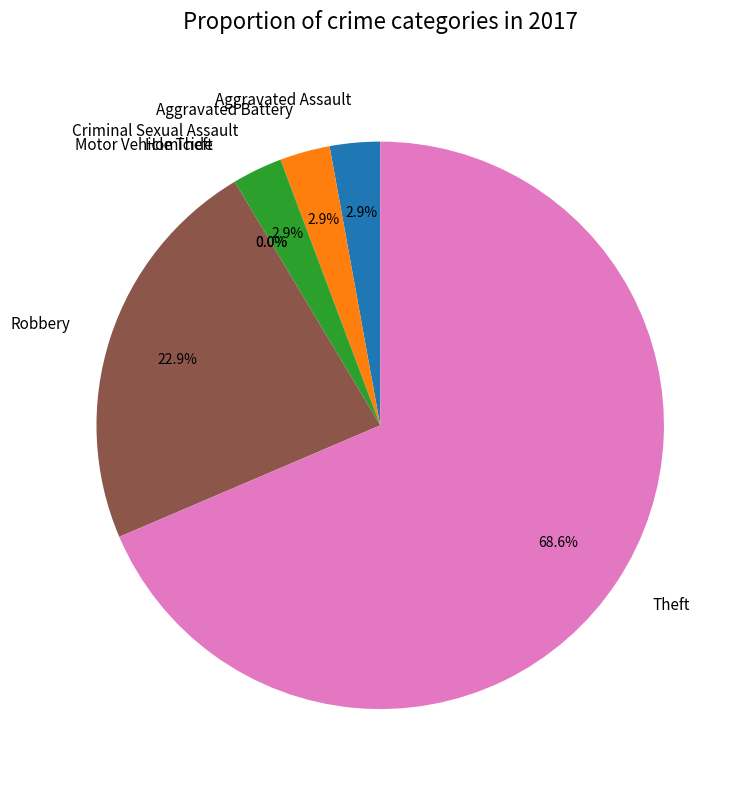

What portion of the pie excludes Aggravated Battery?

97.1%